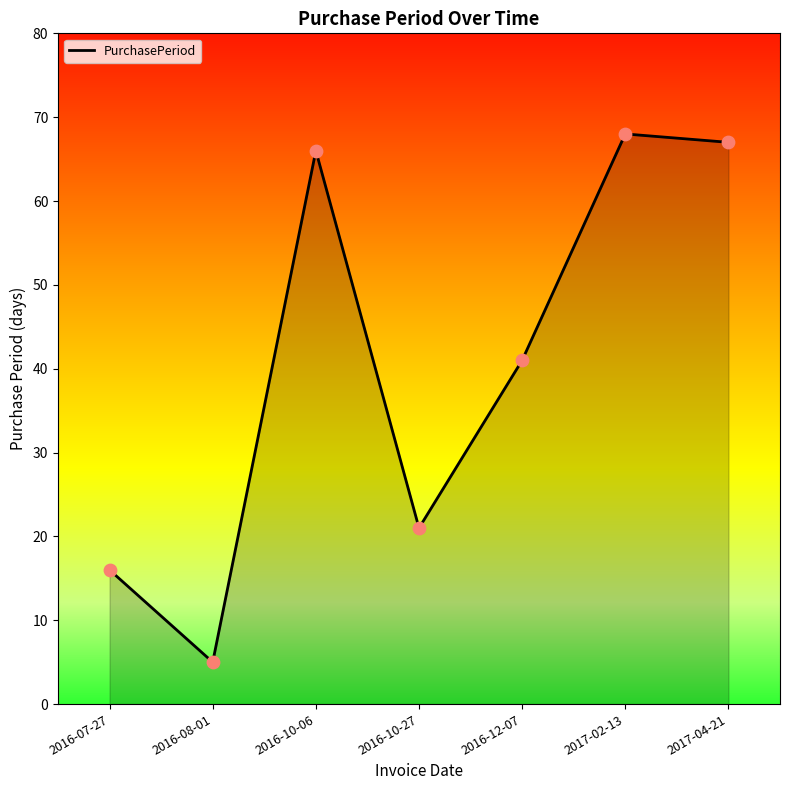

What is the change in value from 2016-08-01 to 2016-10-06?

+61